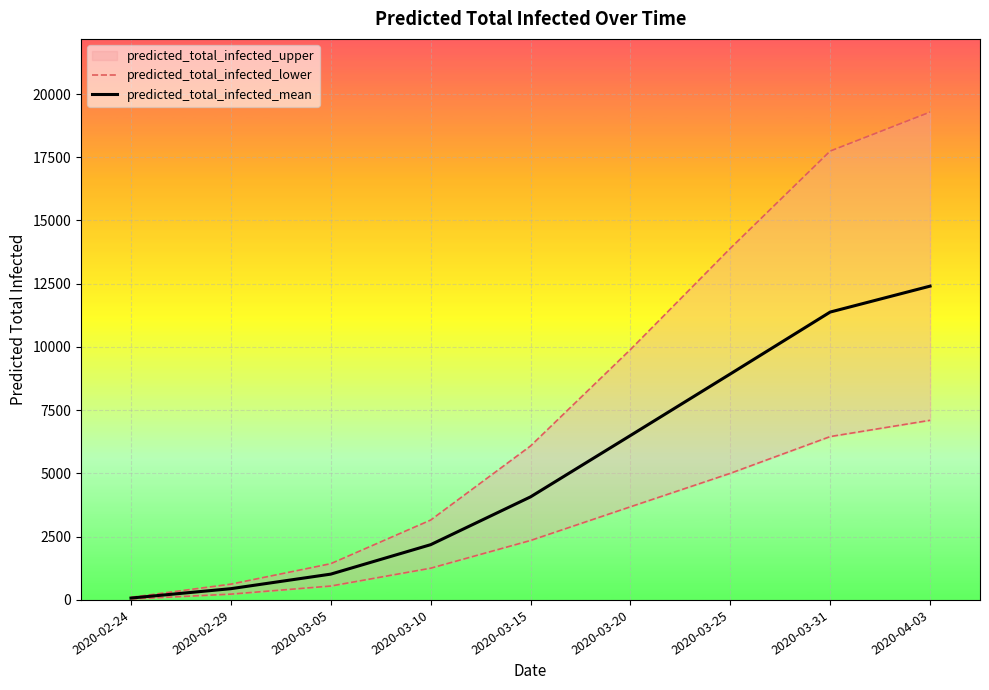

What is the sum of the predicted_total_infected_mean values at 2020-03-25 and 2020-03-31?

20313